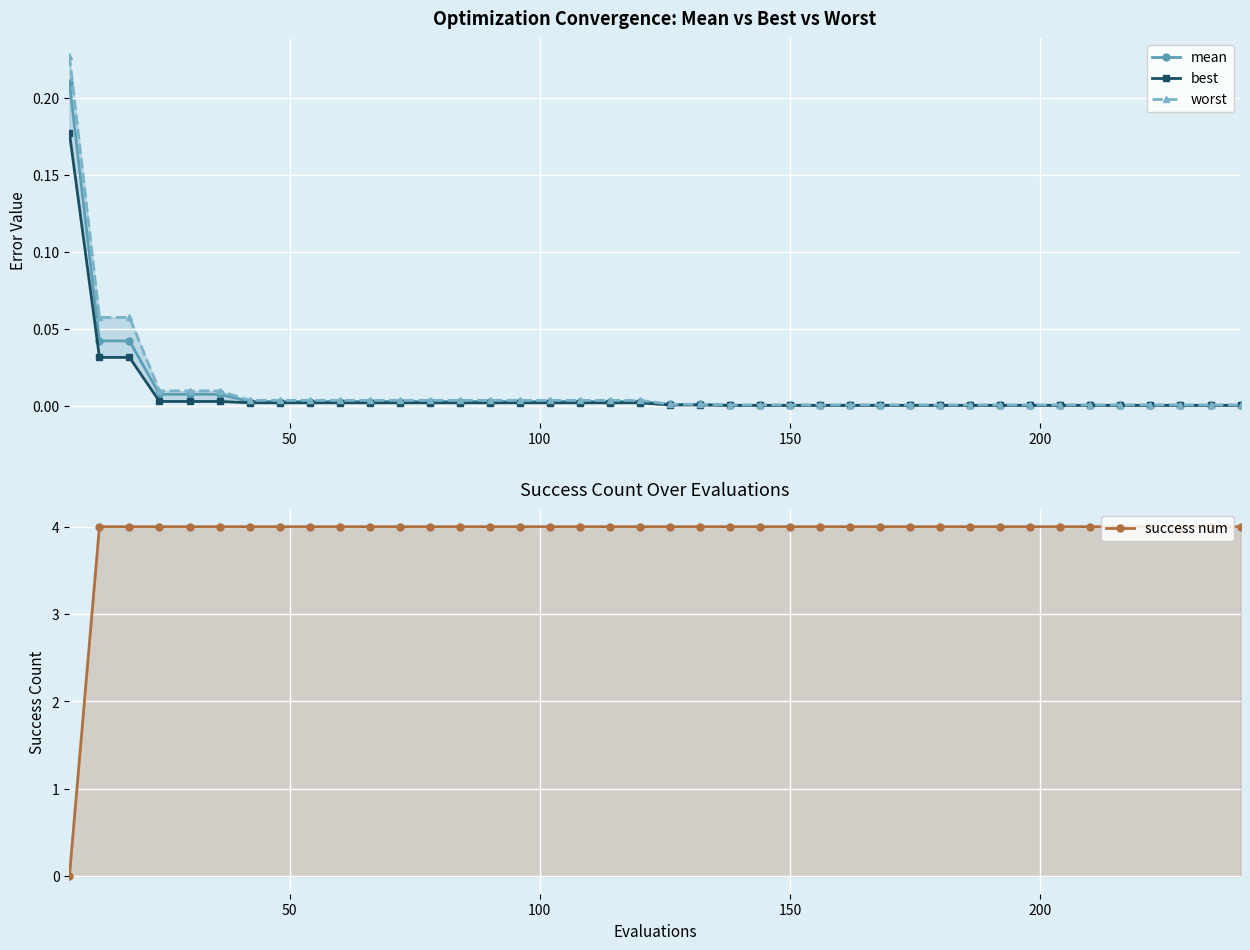

What are all the series names shown in the legend?

mean, best, worst, success num